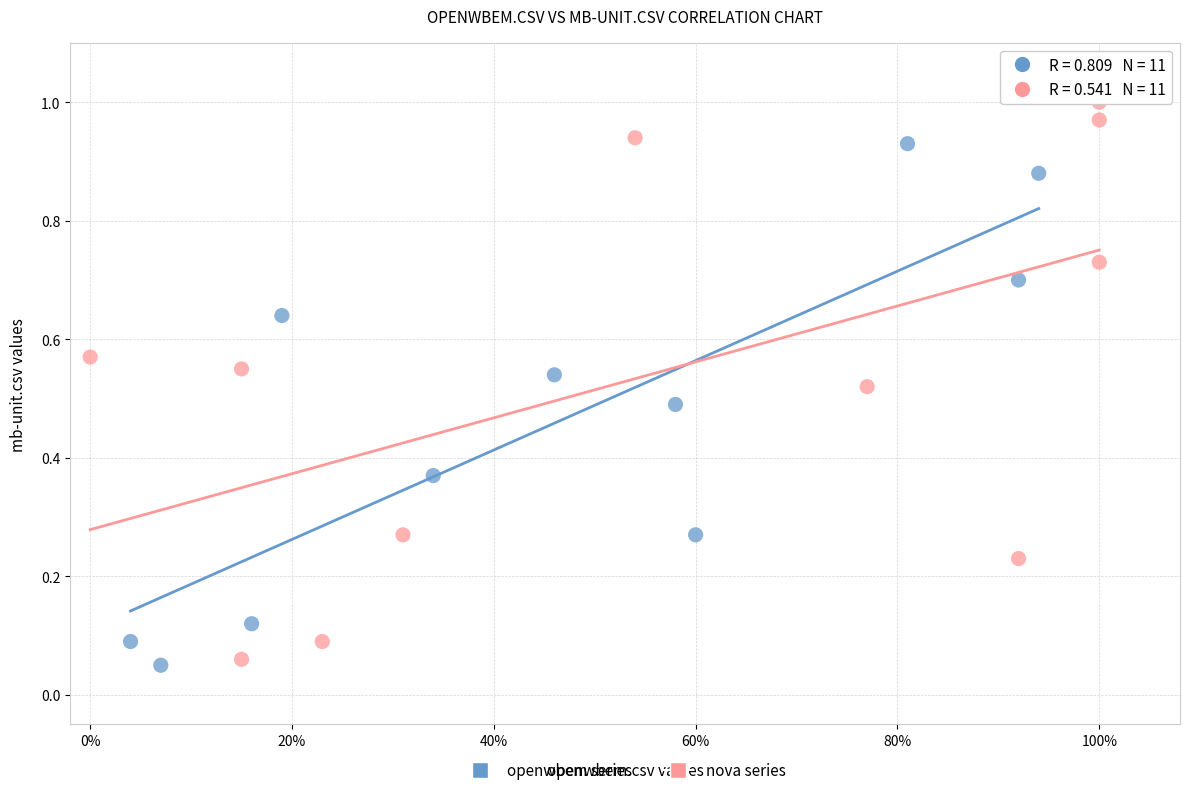

Which series contains the highest Y value?

nova series